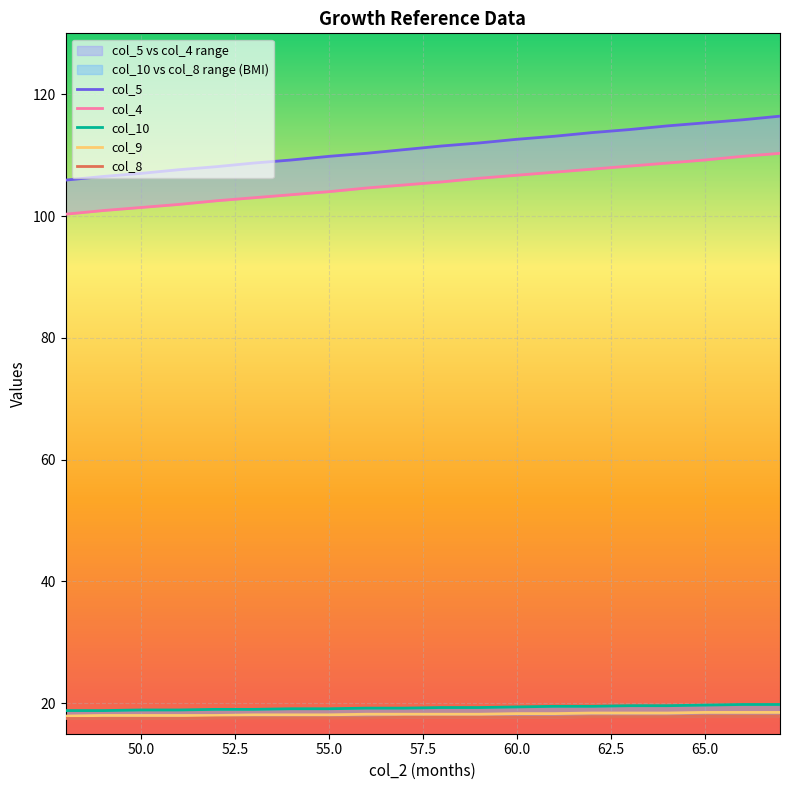

True or false: col_10 and col_4 intersect in this chart.

False